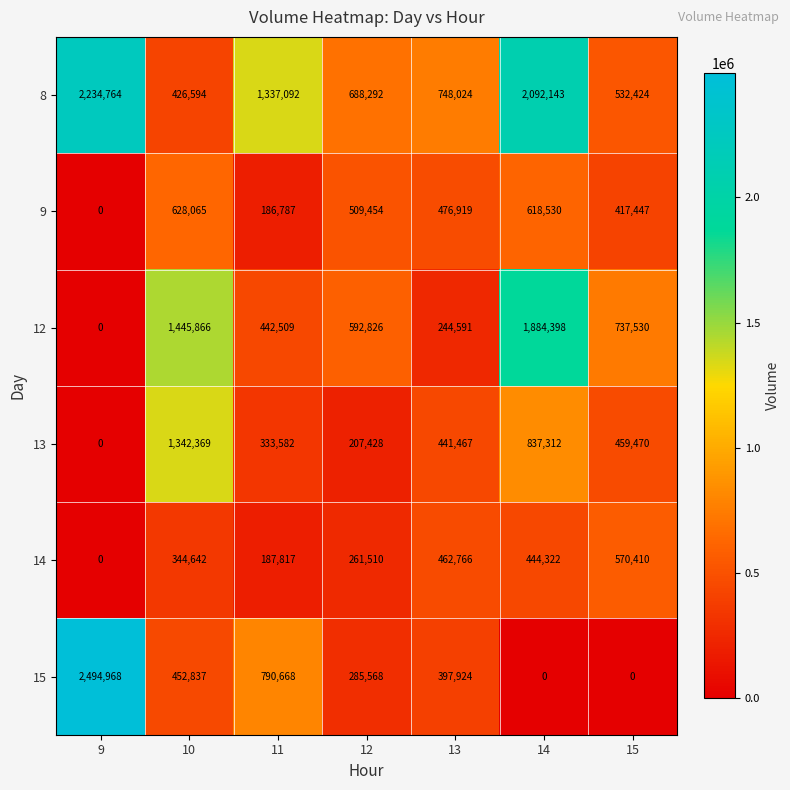

What is the difference between the highest and lowest values at 12?

480864